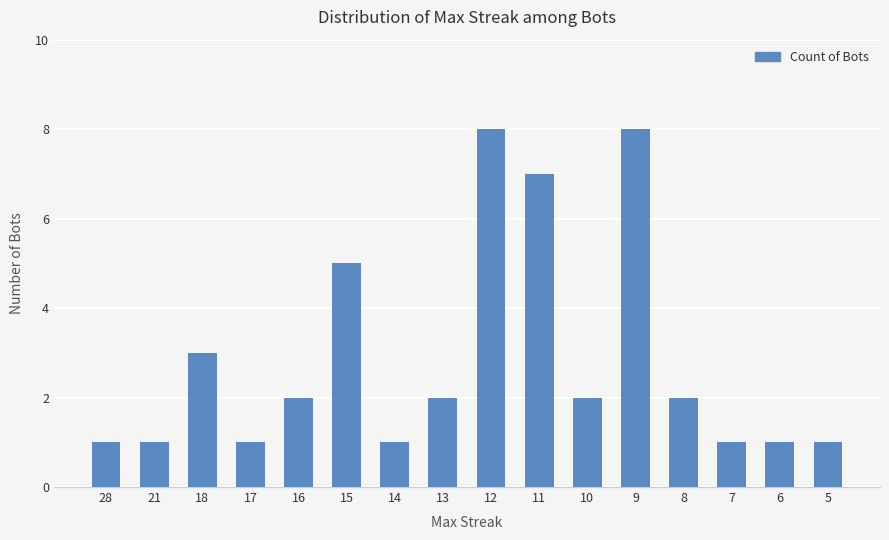

The chart shows a value of 1 at 14. True or false?

True